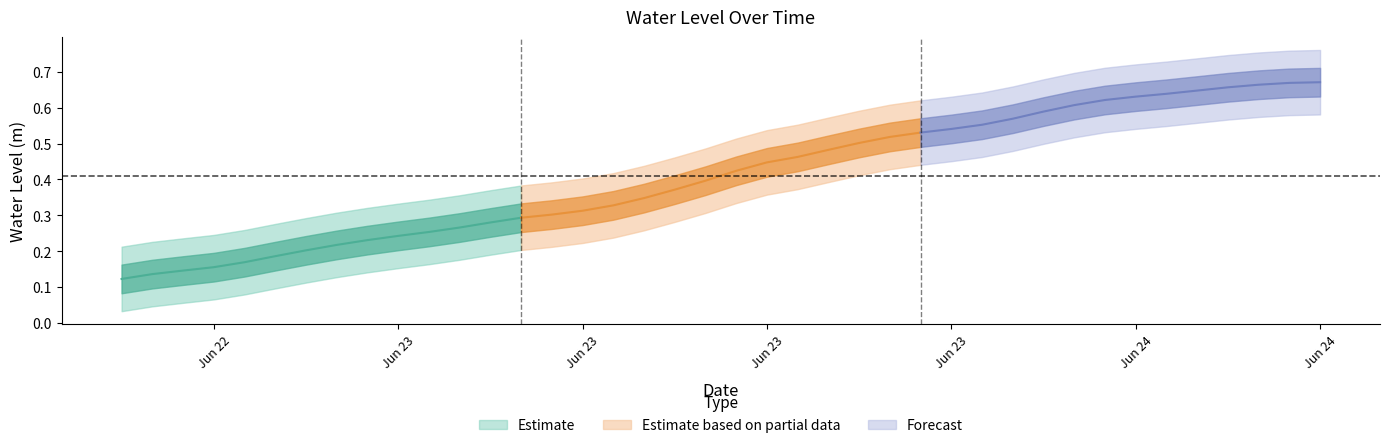

The chart shows a value of 0.5 at 2024-06-23 18:00:00. True or false?

True